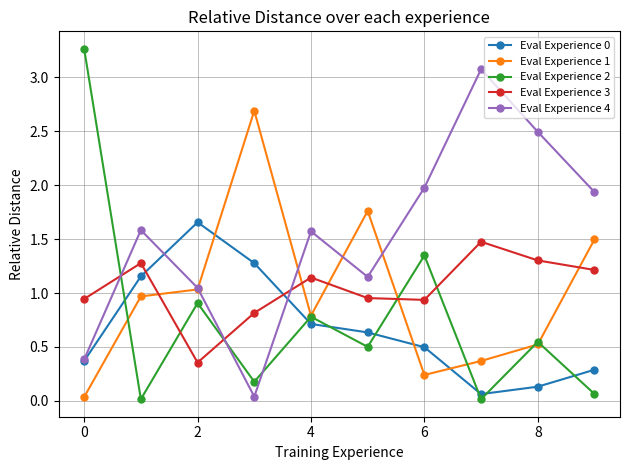

True or false: Eval Experience 2 and Eval Experience 4 intersect in this chart.

True